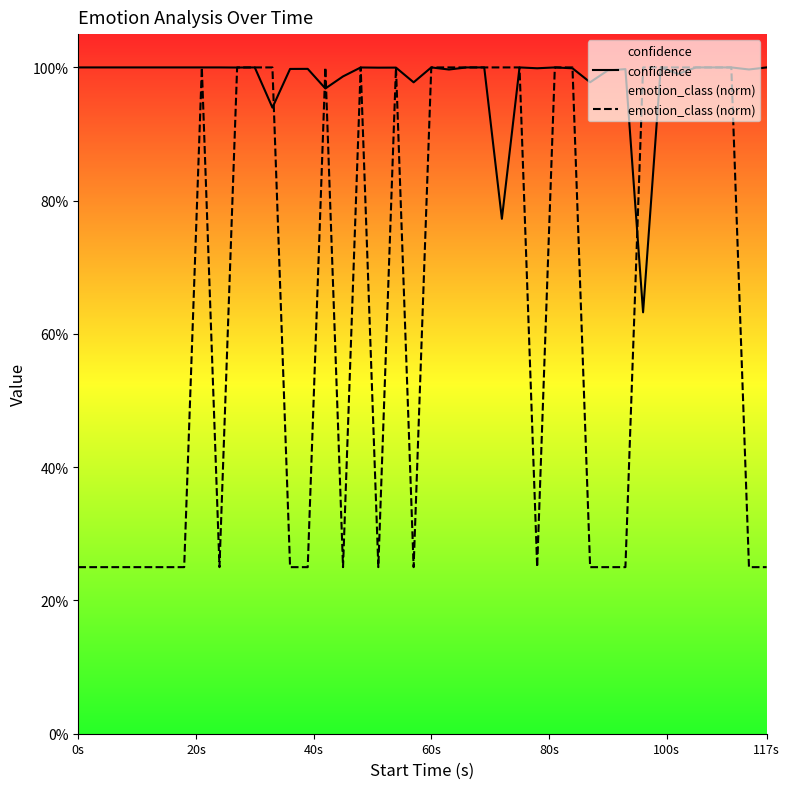

What is the difference between the maximum and minimum values in the confidence series?

0.4